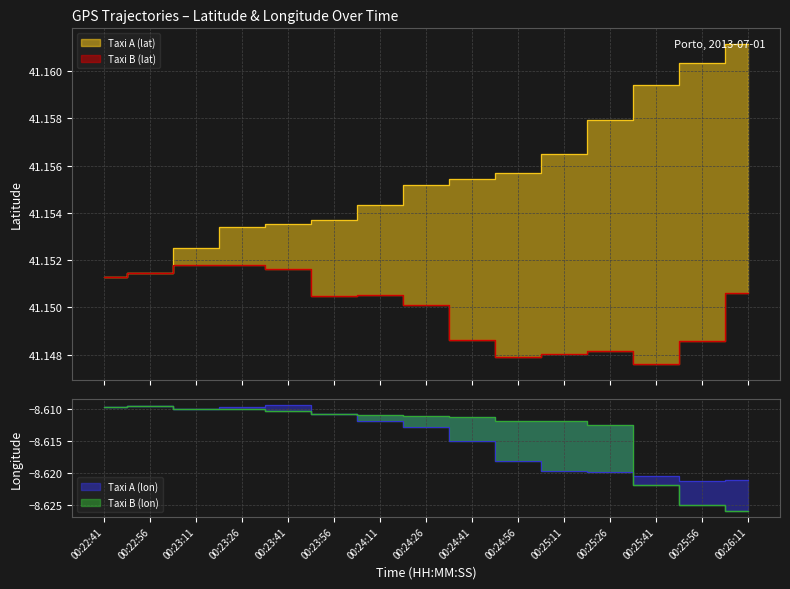

What are all the series names shown in the legend?

Taxi A (lat), Taxi B (lat), Taxi A (lon), Taxi B (lon)